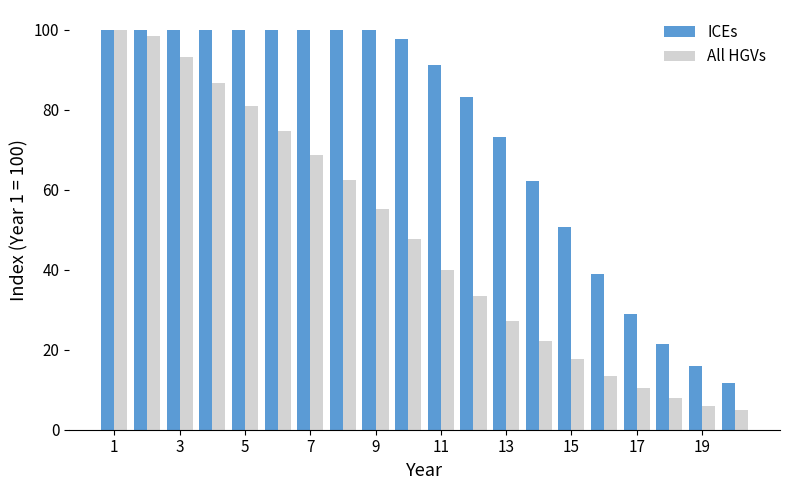

Which series has the widest spread of values?

All HGVs